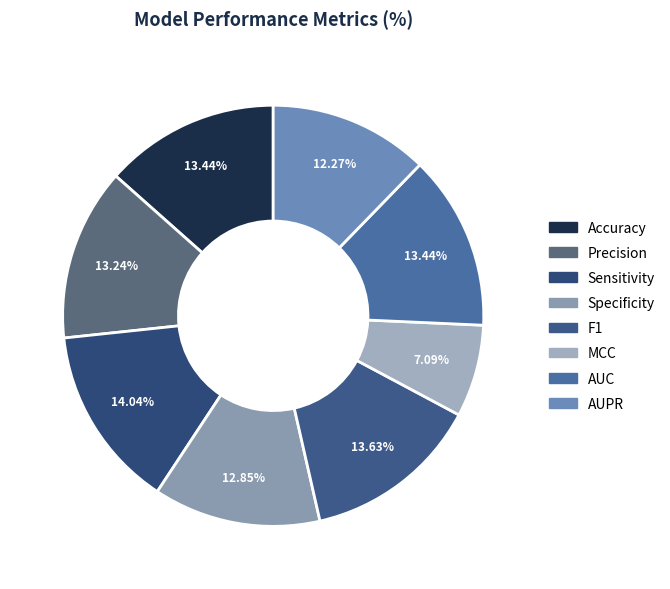

Which has a higher value, AUPR or MCC?

AUPR